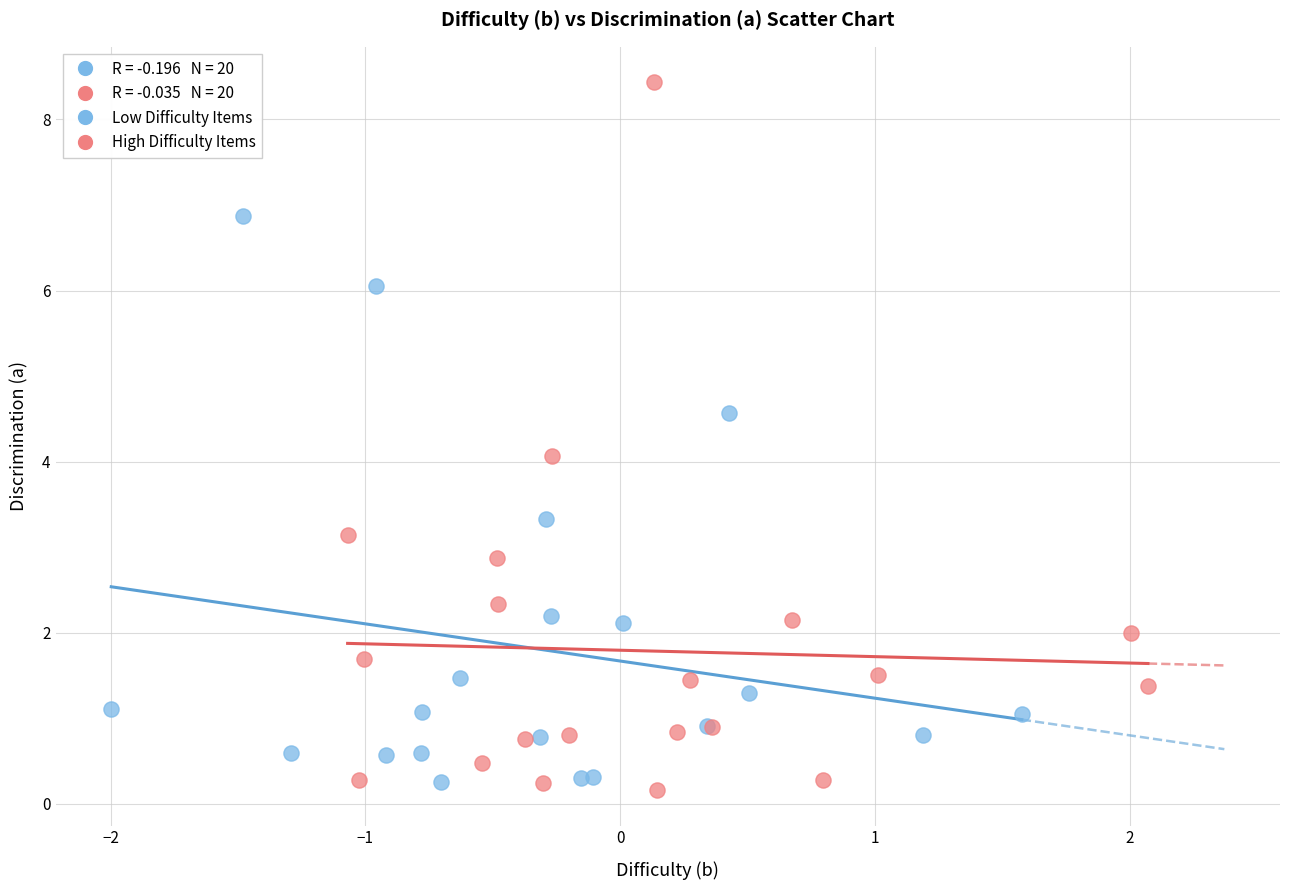

Which series contains the highest Y value?

High Difficulty Items